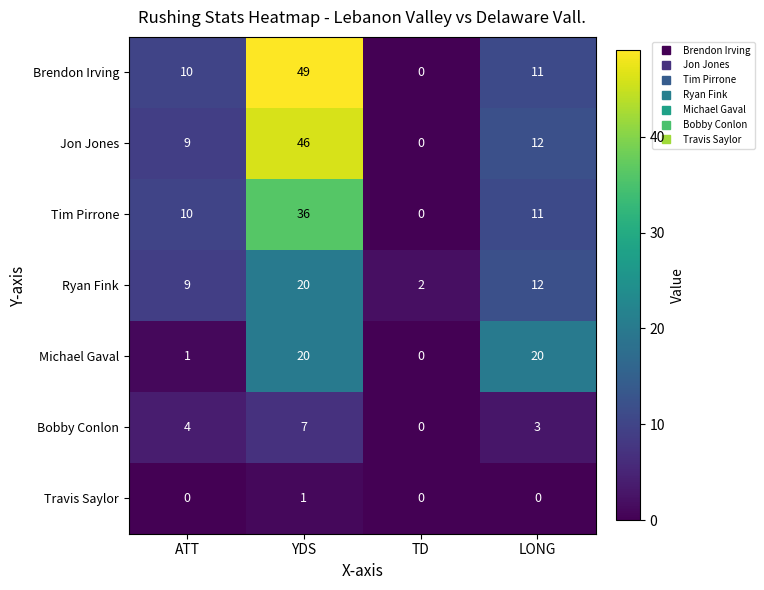

True or false: Tim Pirrone has a value of 60 at YDS.

False